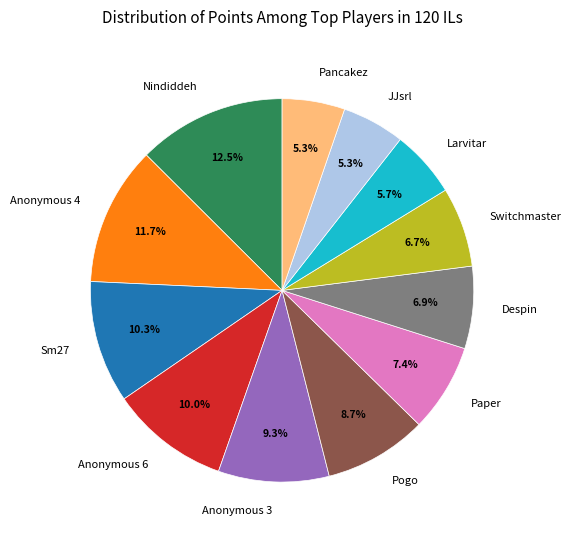

To the nearest percent, what is the combined percentage of Paper and Anonymous 3?

17%